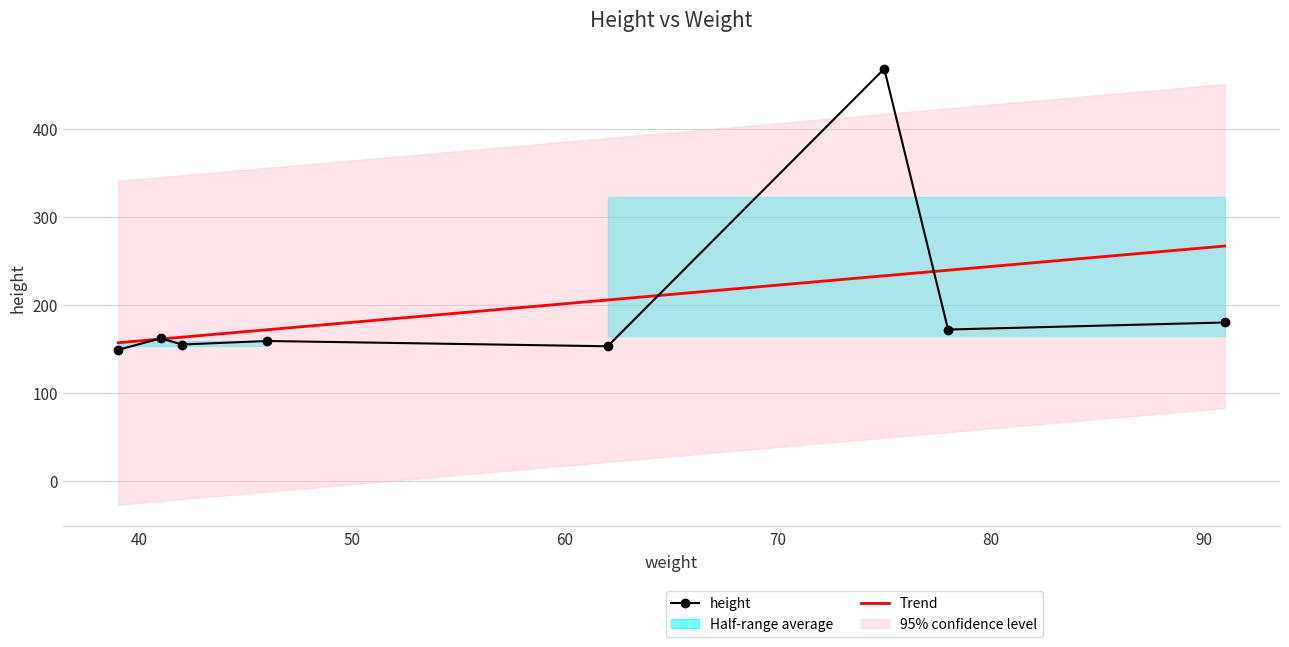

What is the minimum value for Trend?

157.0